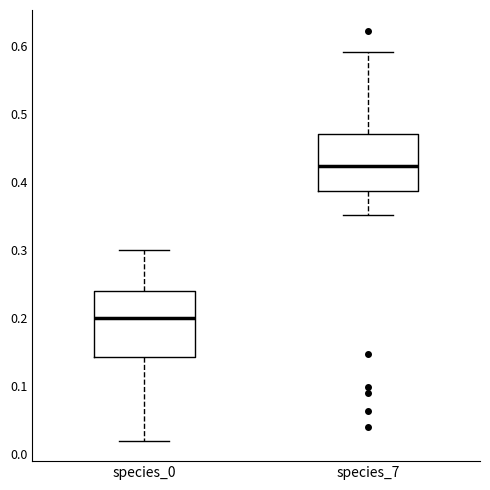

Where does the lower whisker of the box for species_0 end on the y-axis? The values are not printed on the chart, so give them approximately, as read against the axis.

0.02